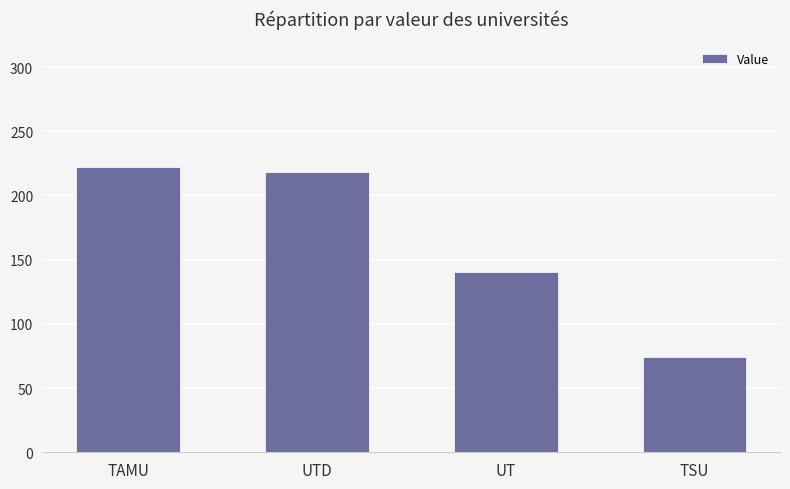

What is the difference between the maximum and minimum values?

148.0